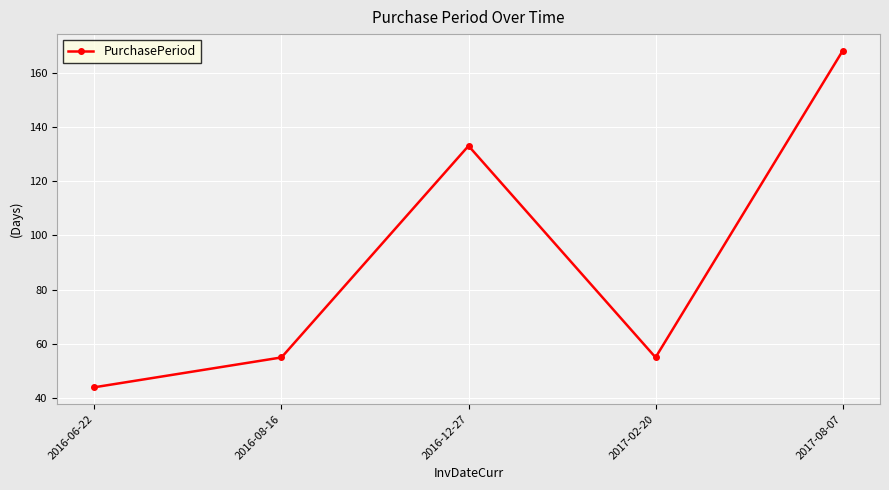

What value does the data have at 2016-06-22, to the nearest 10?

40